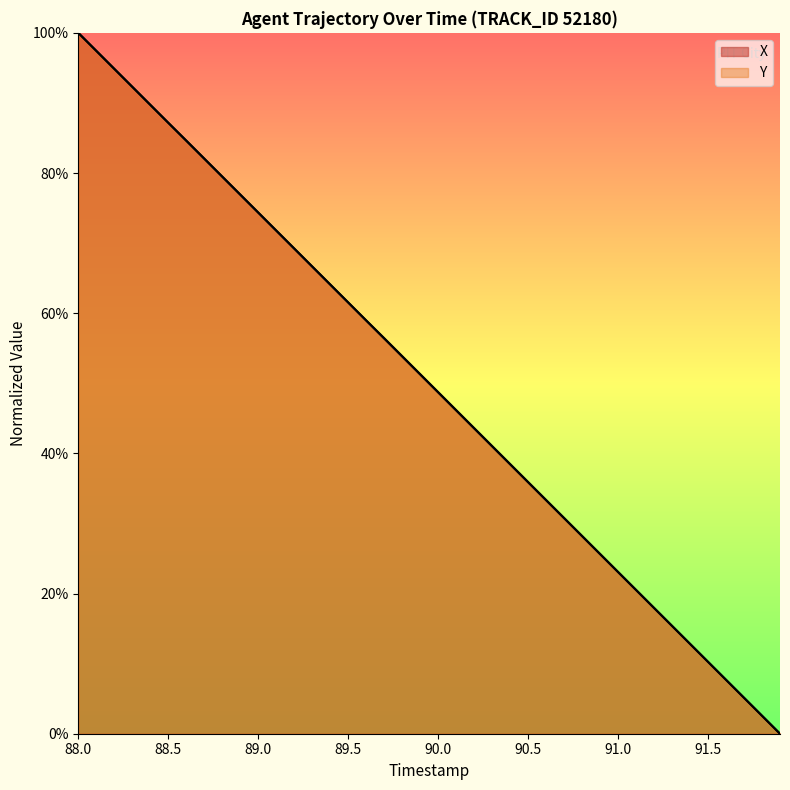

How many lines are shown in the chart?

2